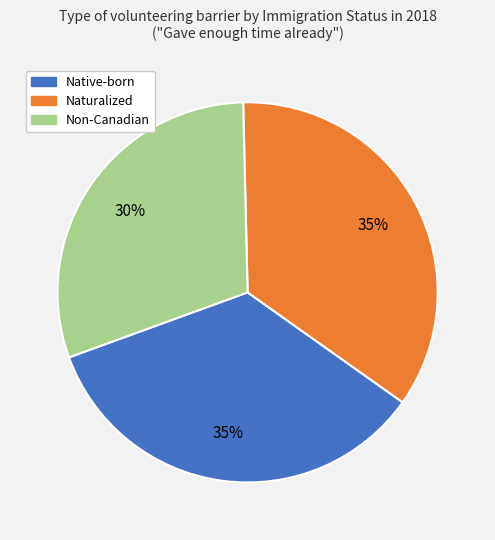

Between Non-Canadian and Native-born, which is larger?

Native-born